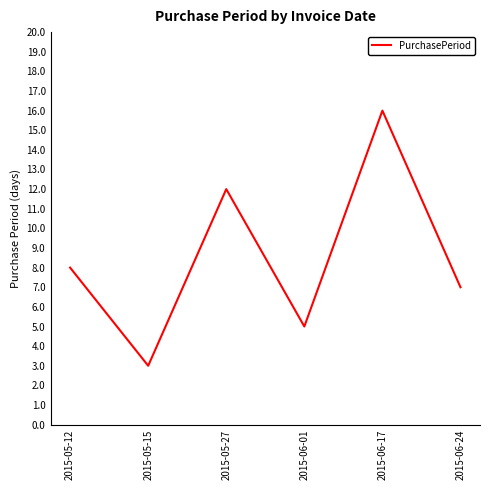

What position from the left is 2015-05-15?

2